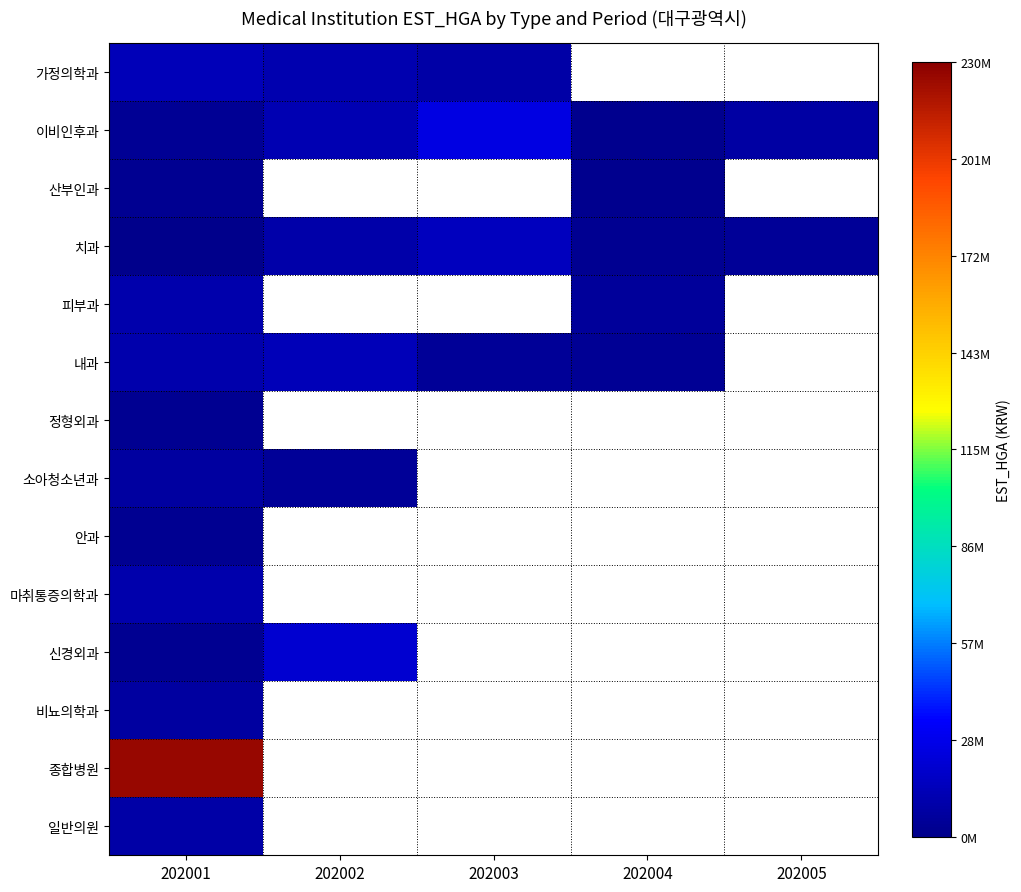

Rank the categories by 가정의학과 value from highest to lowest.

202001, 202002, 202003, 202004, 202005